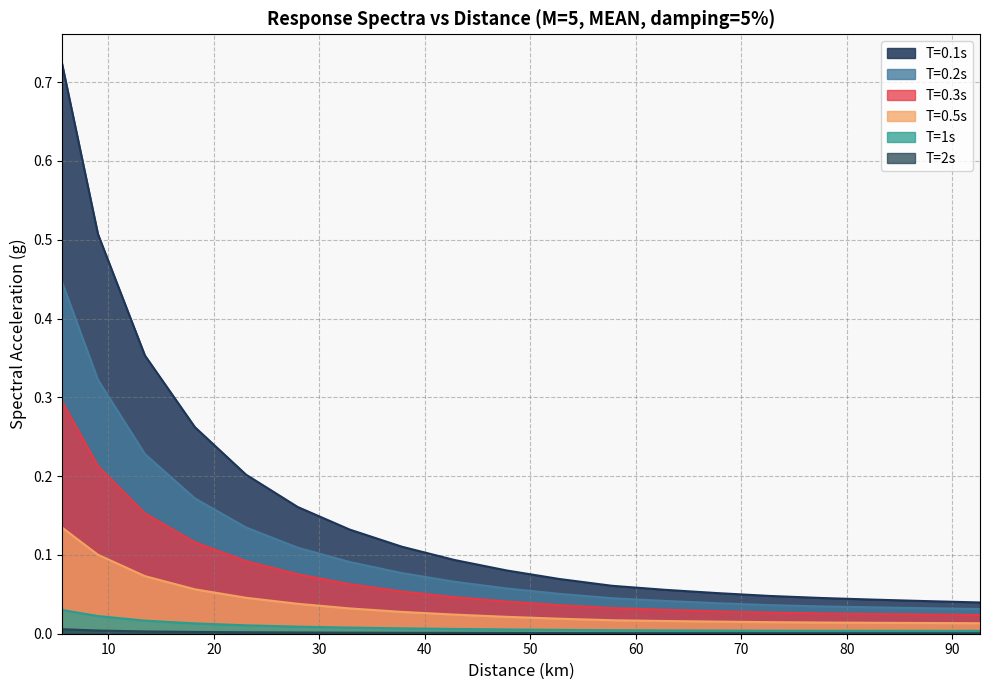

How many lines are shown in the chart?

6